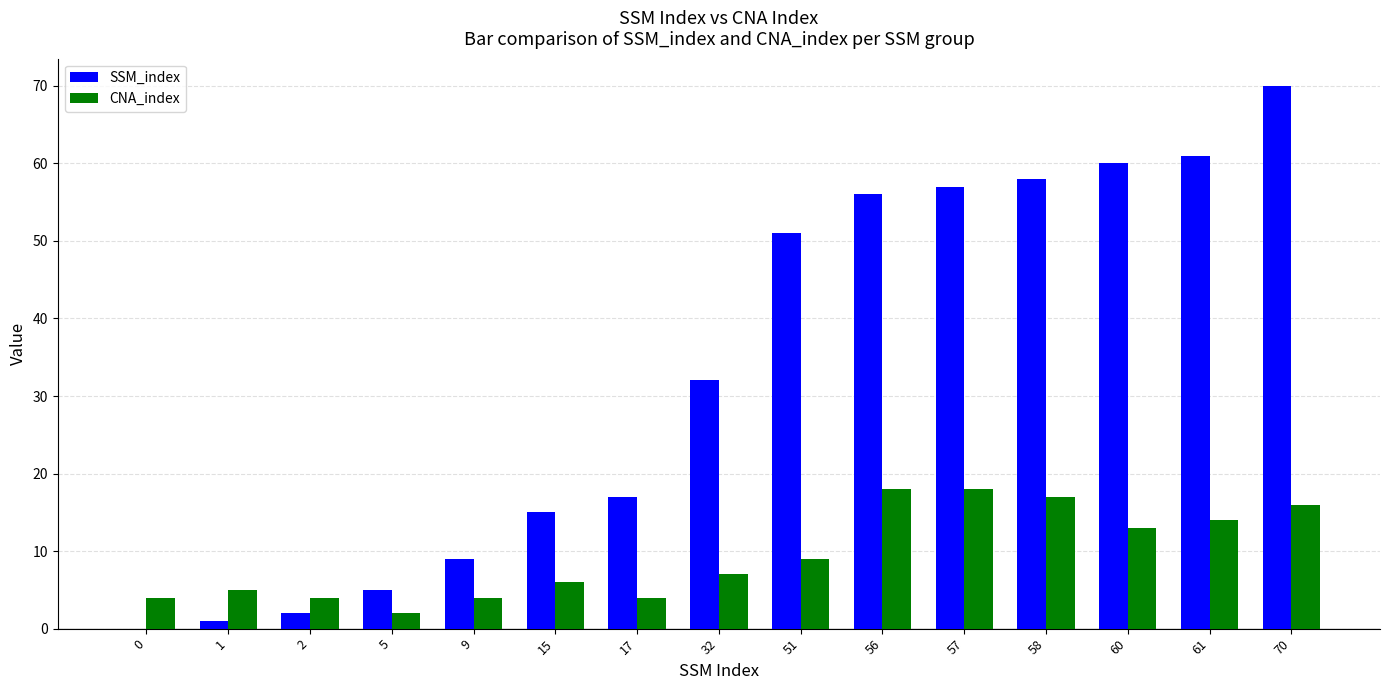

What is the total value across all series at 32?

39